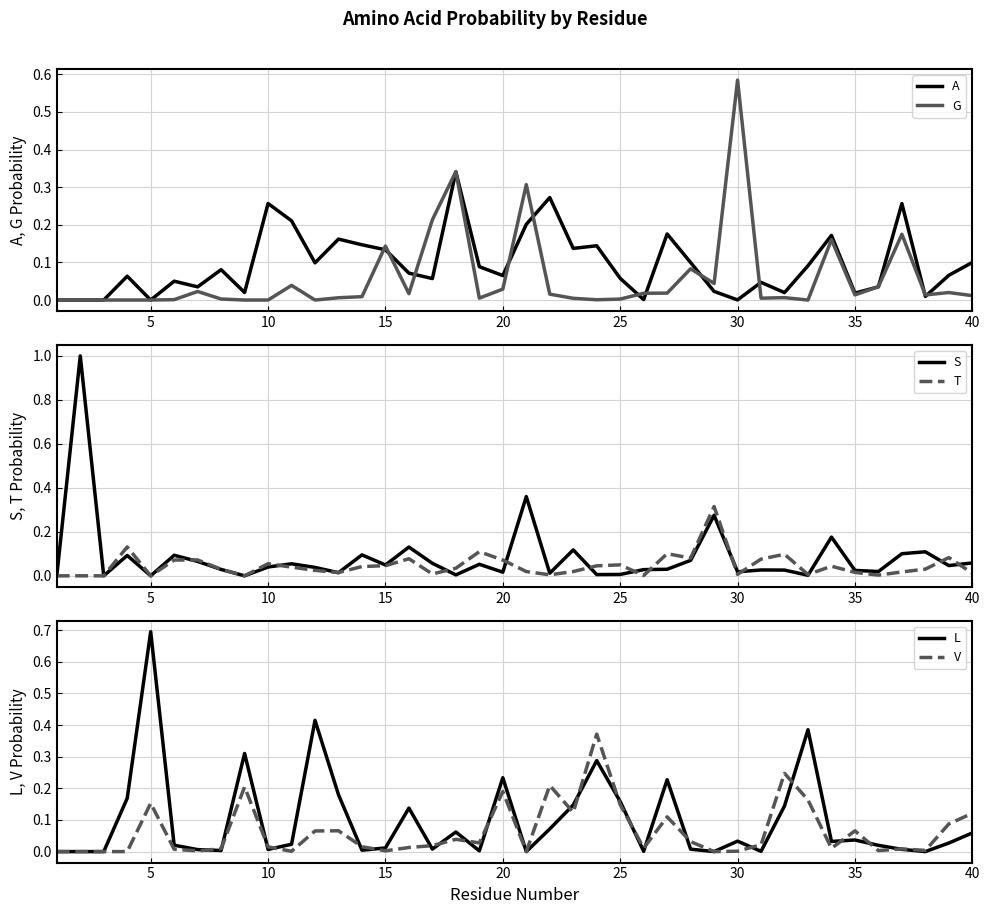

At which category is the sum across all series the highest?

5